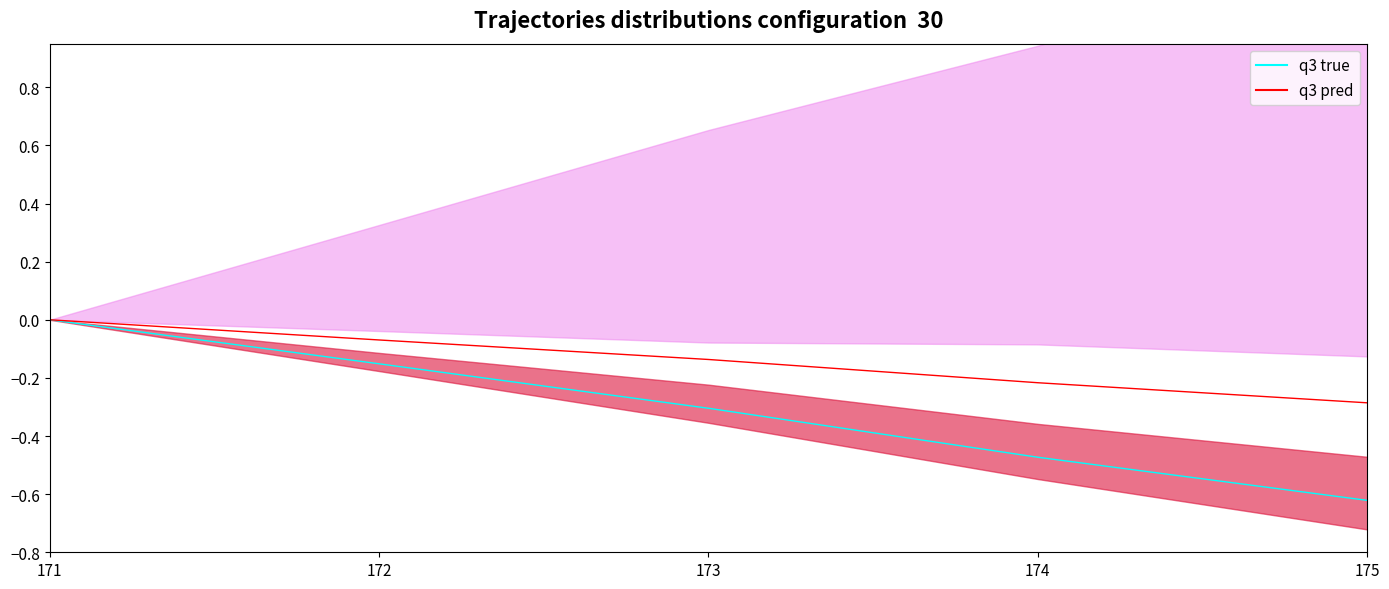

True or false: q3 true and q3 pred intersect in this chart.

False